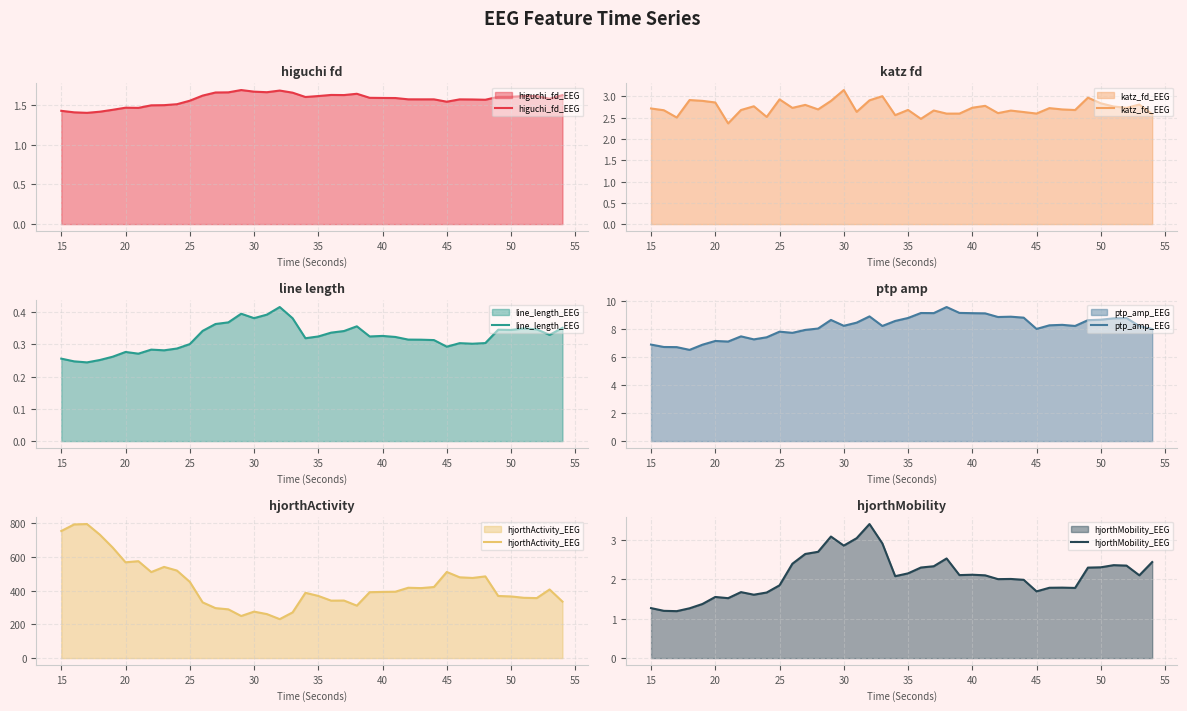

What is the minimum value shown in the chart?

0.2